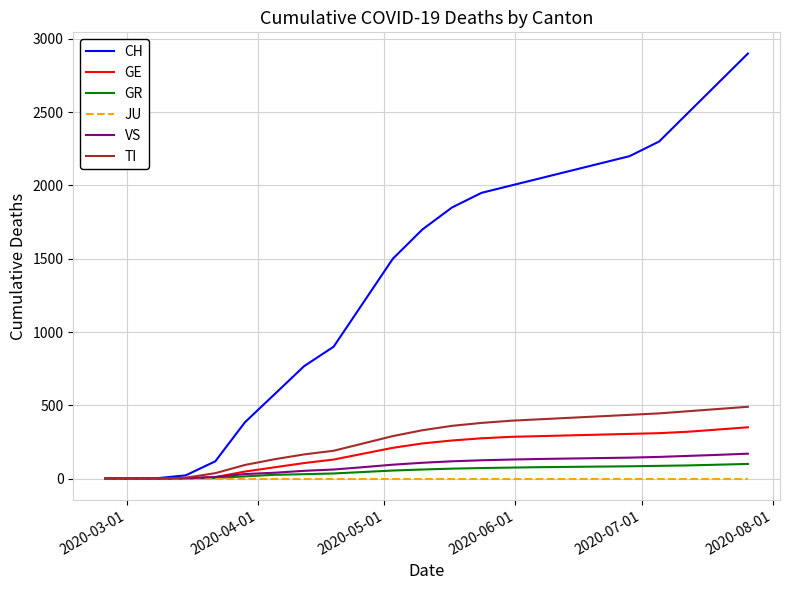

What is the greatest value displayed?

2900